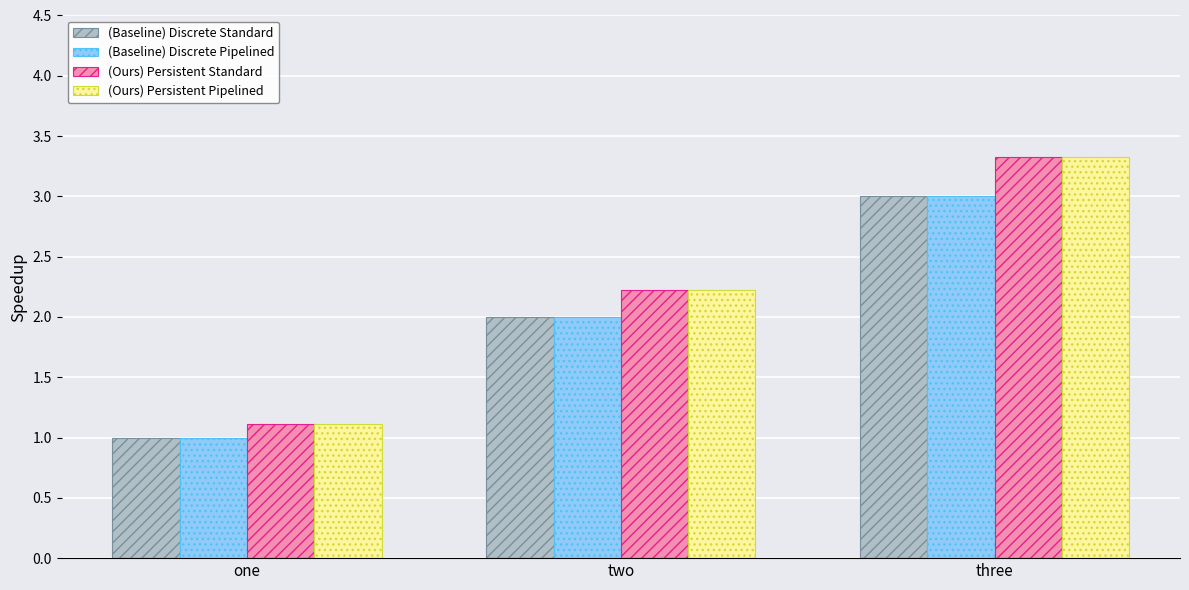

Count the (Baseline) Discrete Pipelined values in the range 1 to 3.

3